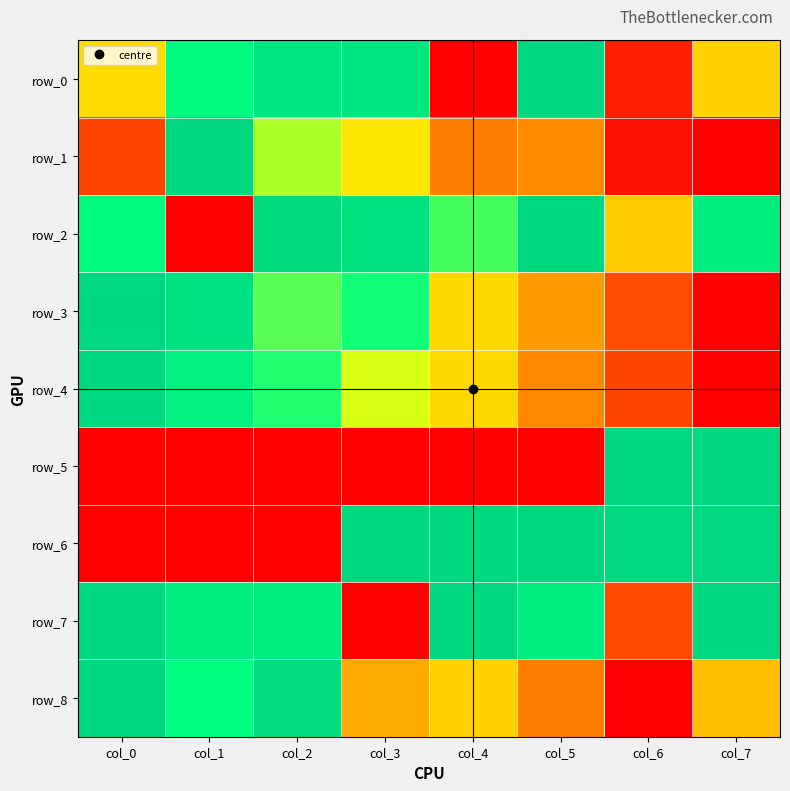

What is the total value across all series at col_2?

5.7